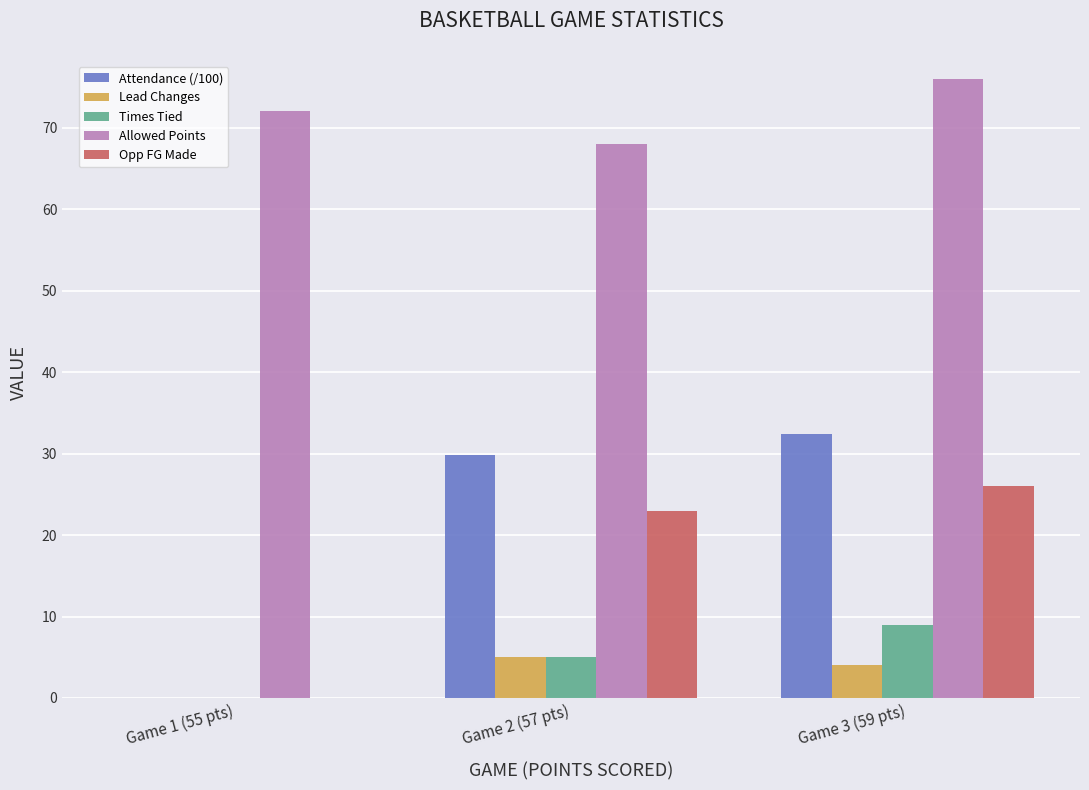

Is the value of Attendance (/100) at Game 1 (55 pts) greater than the value of Opp FG Made at Game 3 (59 pts)?

No